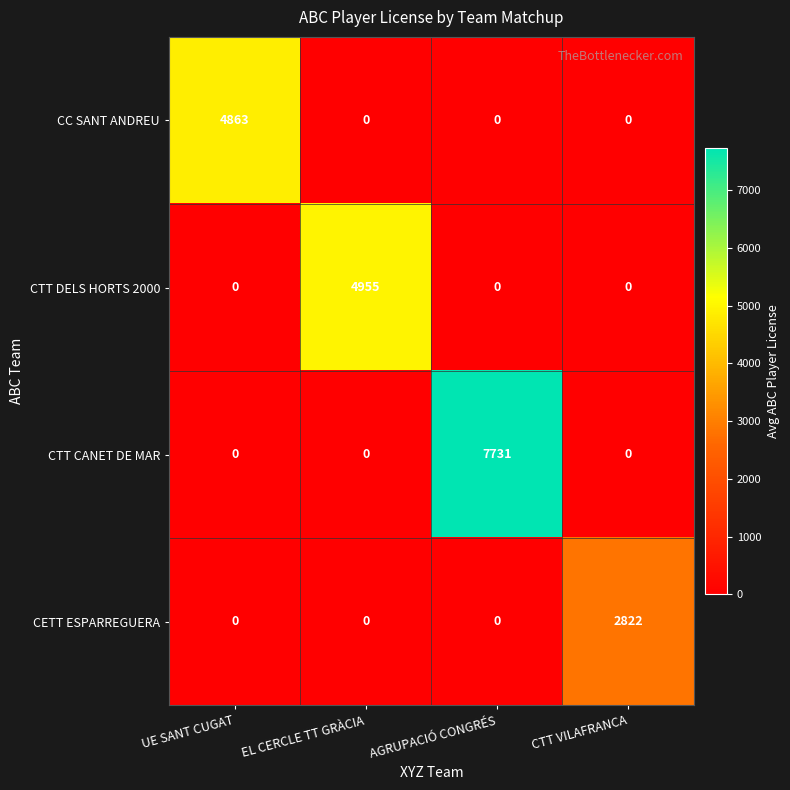

At how many categories does at least one series exceed 4981?

1